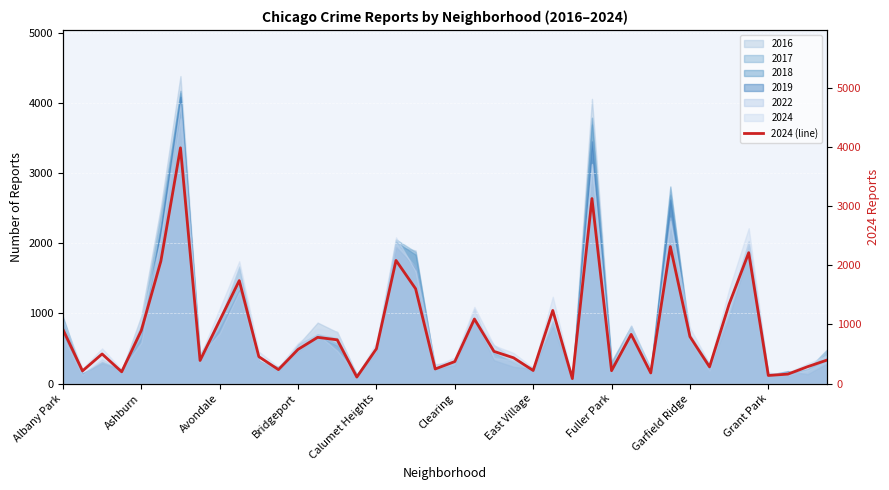

Is it true that 2019 equals 206 at East Village?

True